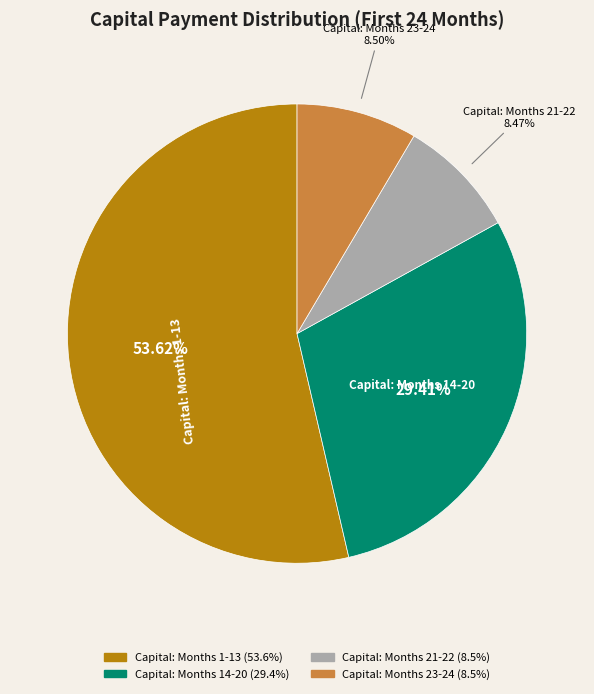

Does any single category account for the majority?

Yes